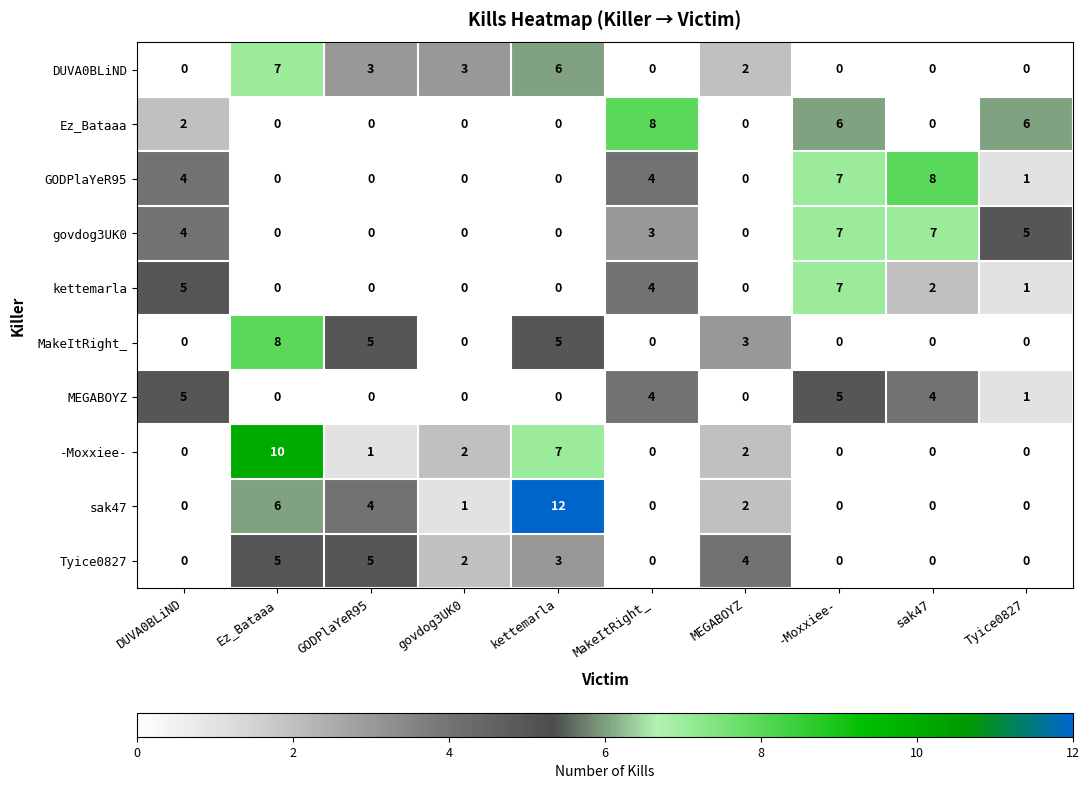

What is the maximum value shown in the chart?

12